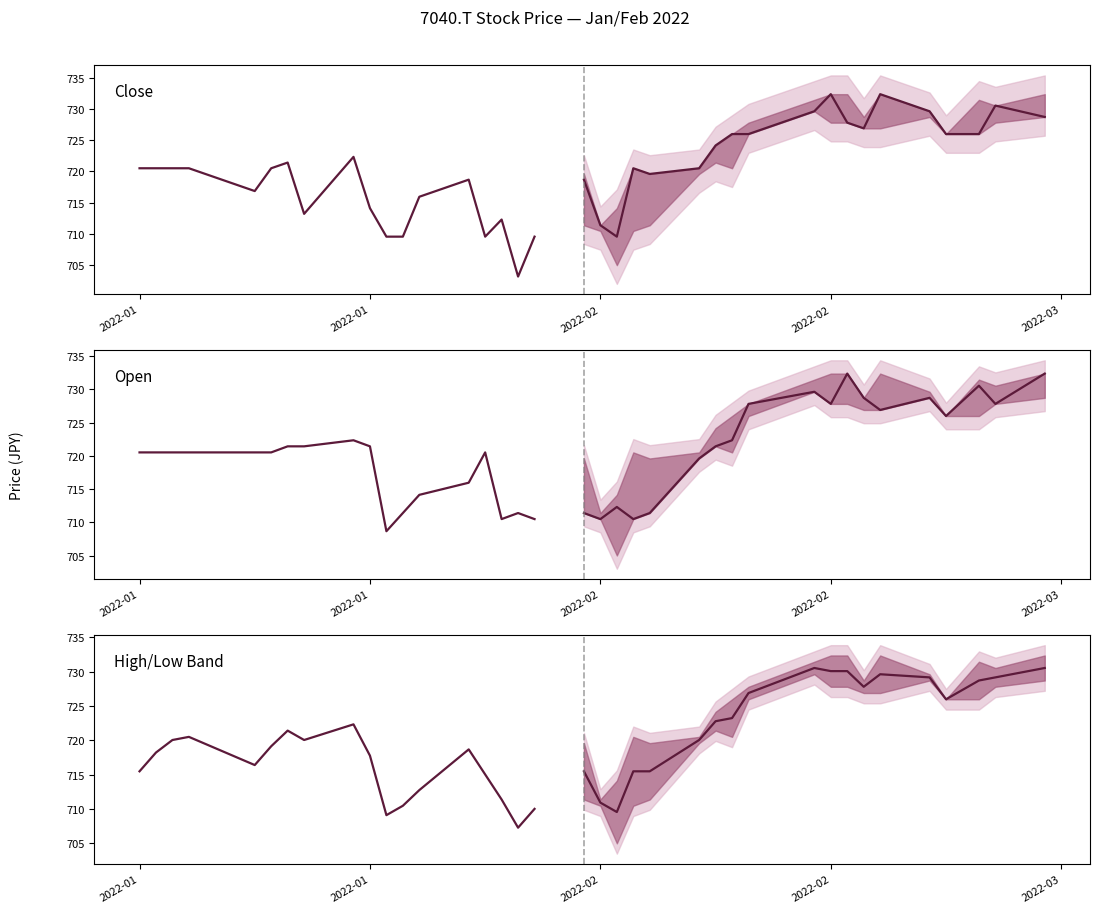

How many interior local peaks does the High/Low Band series have?

4